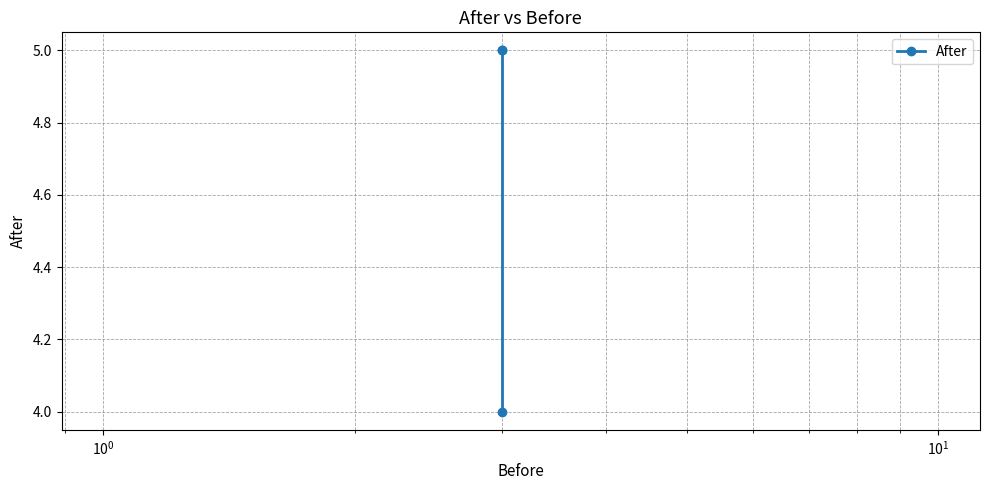

How many data points does each series have?

3